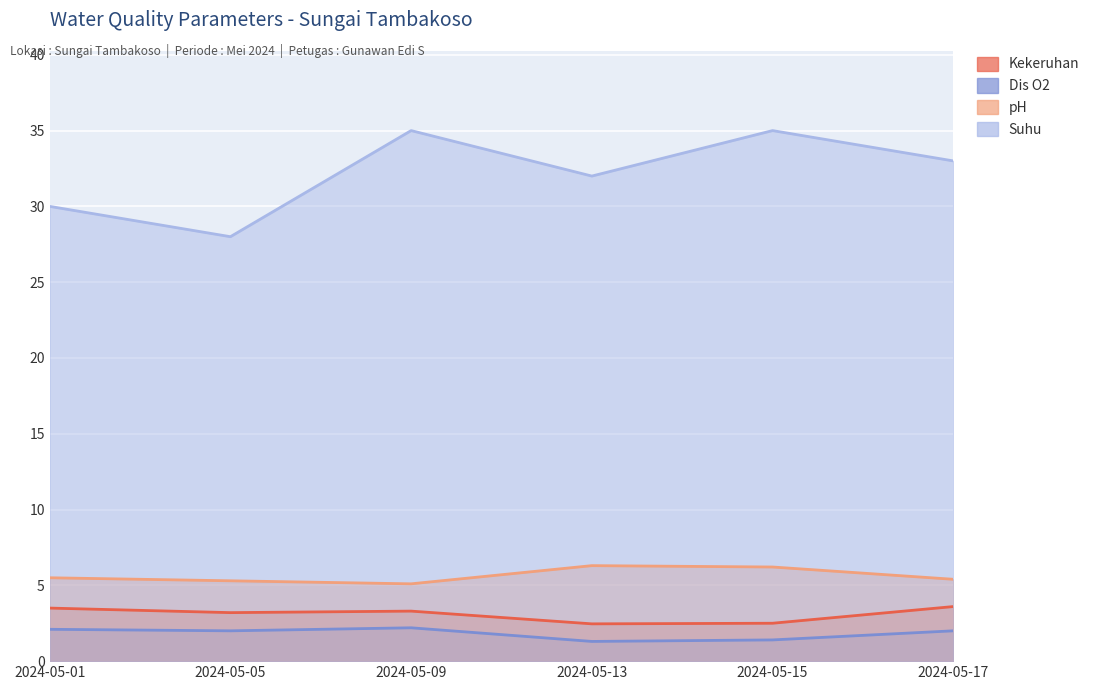

What is the value of the pH point at the 2nd from the left?

5.3